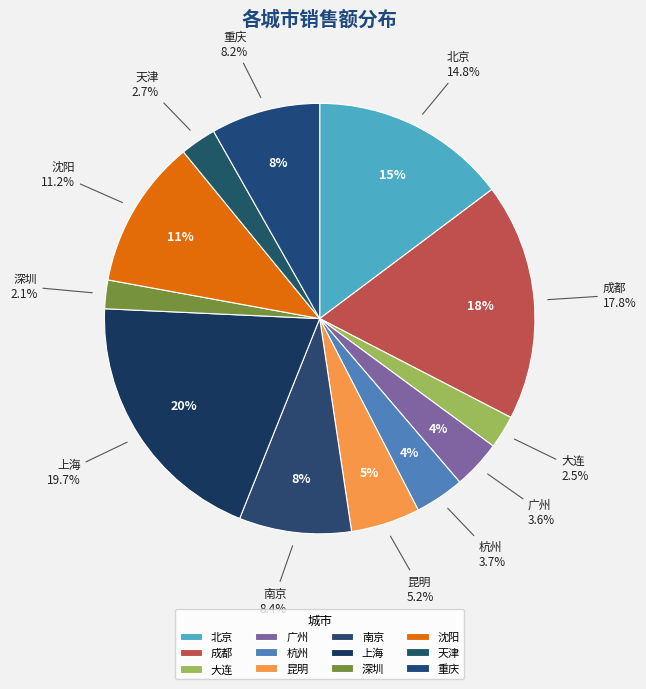

Is there a majority slice in this chart?

No